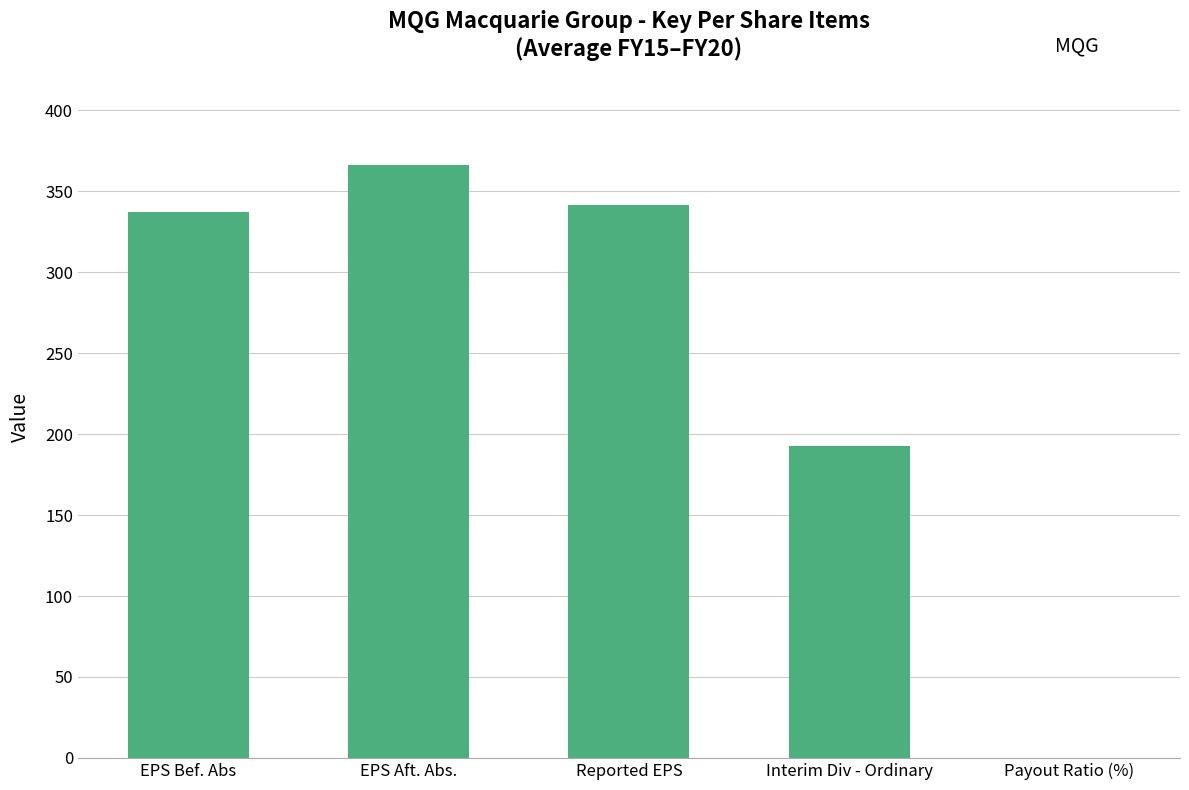

The chart shows a value of 337.0 at EPS Bef. Abs. True or false?

True